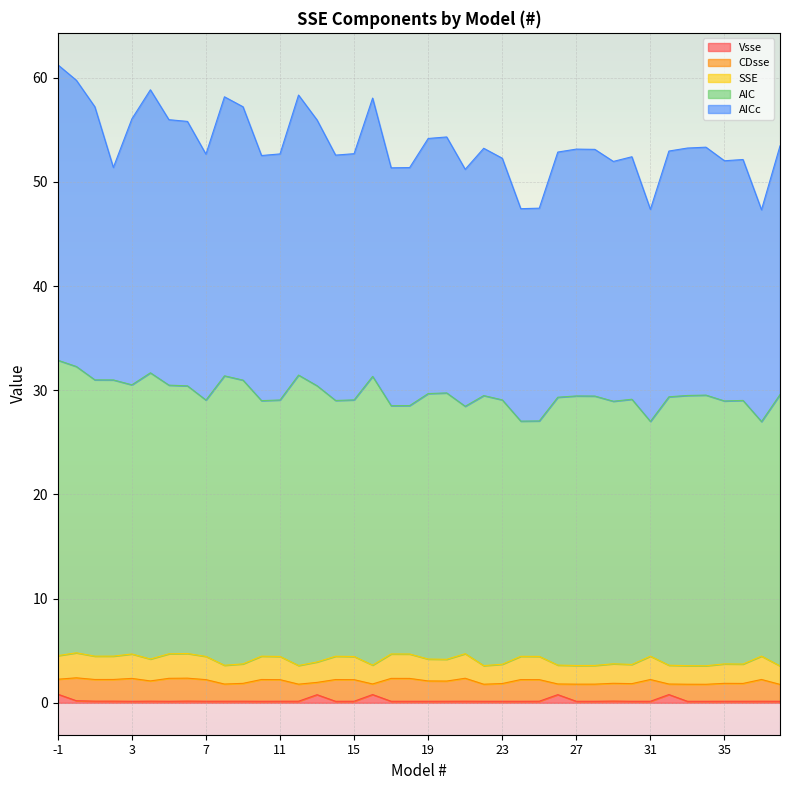

Does the chart display data point markers on the line(s)?

No